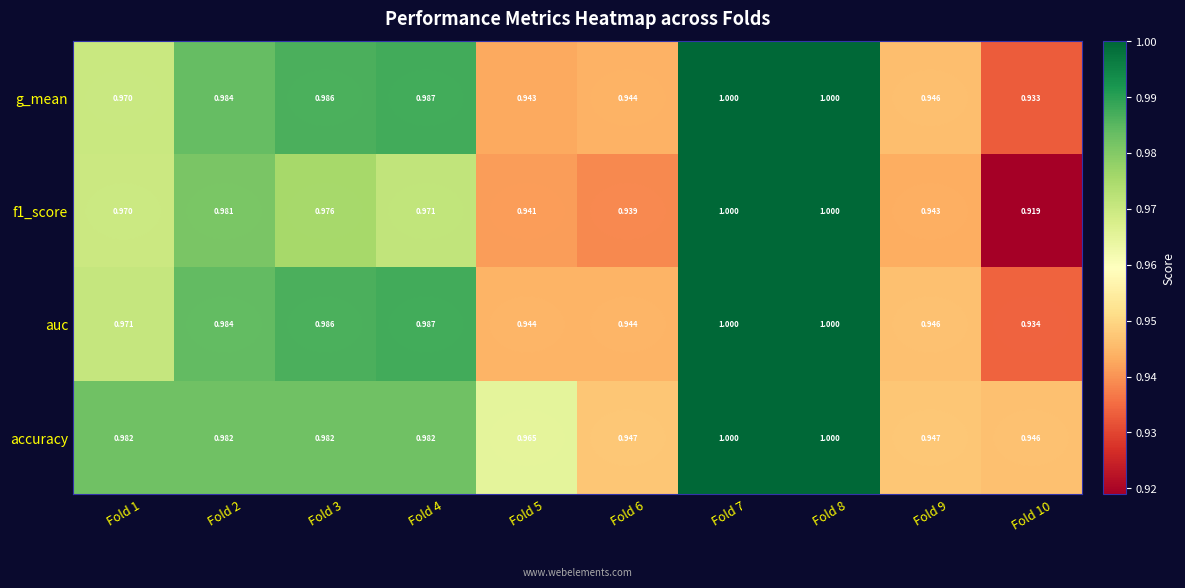

Which label corresponds to the smallest value in the chart?

Fold 10